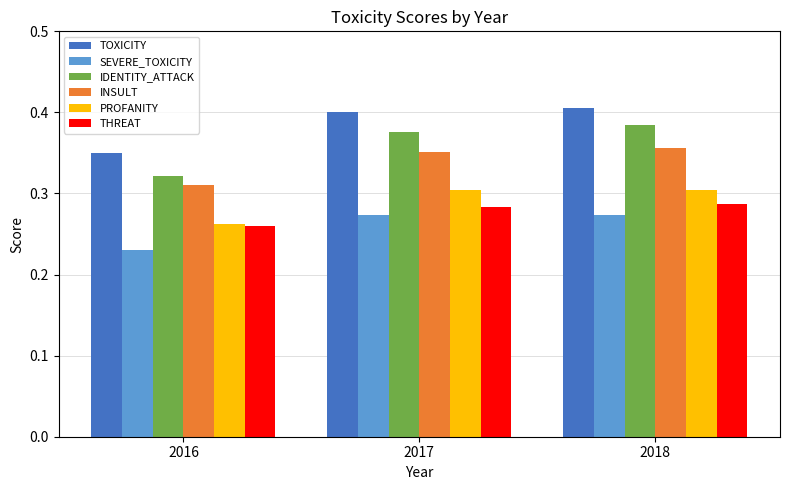

What is the total value across all series at 2018?

2.0